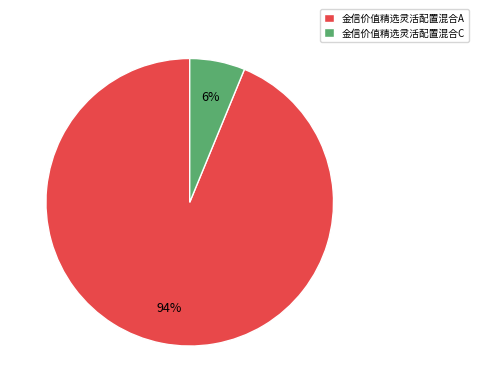

To the nearest percent, what is the average slice percentage?

50%